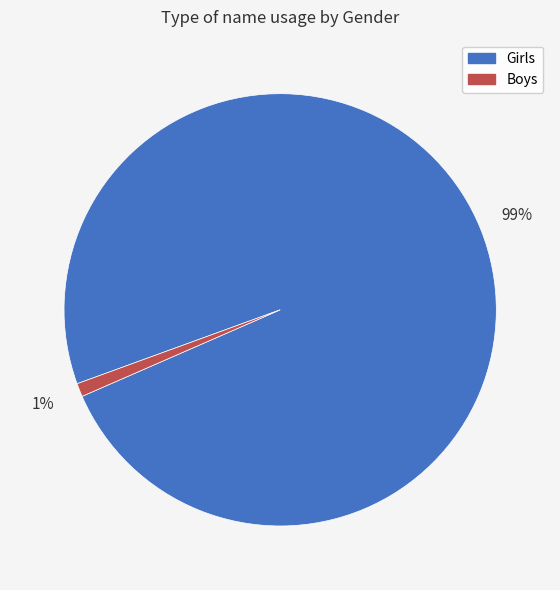

Which category has the biggest portion of the pie?

Girls